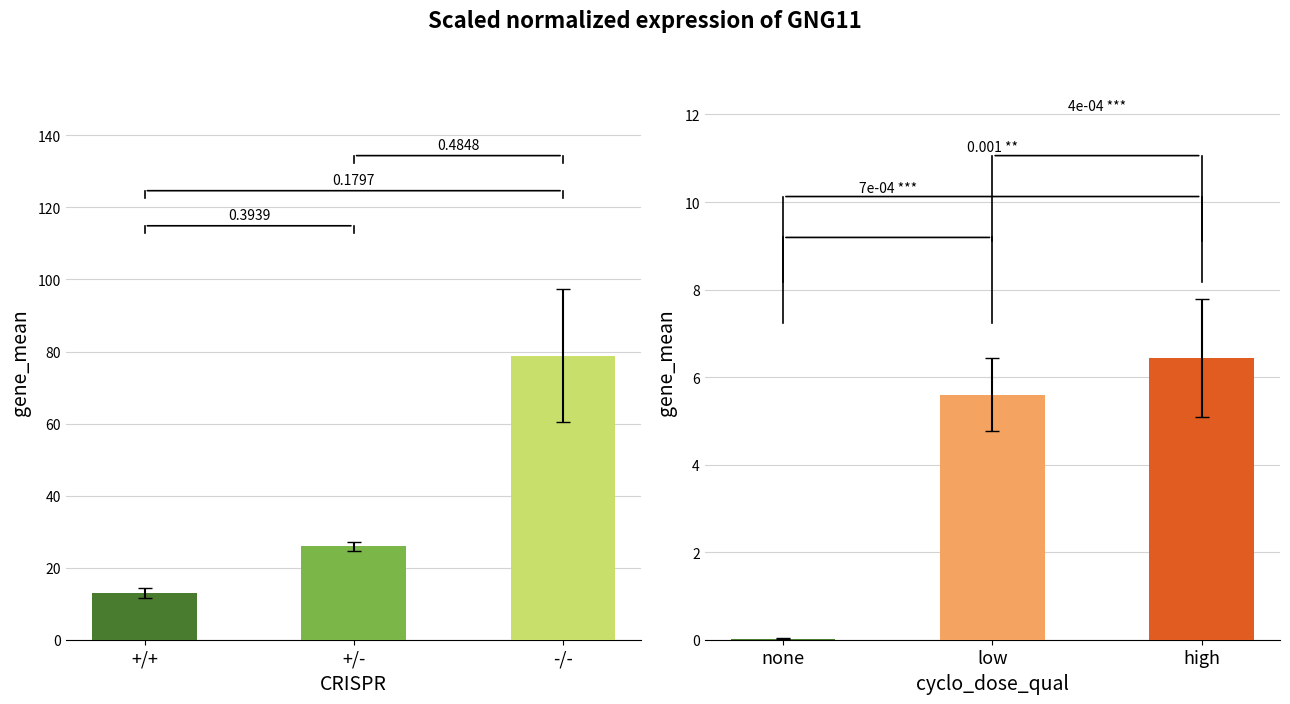

Reading left to right, list all the values displayed in this chart.

CRISPR groups: 13.0	25.9	78.9
cyclo_dose_qual groups: 0.0	5.6	6.4